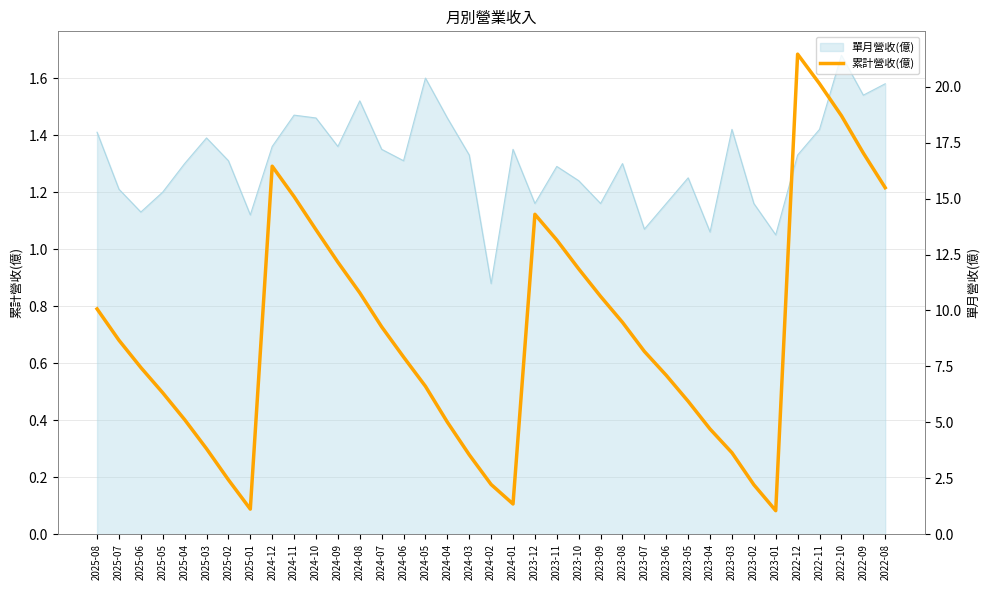

What position from the right is 2023-02?

7